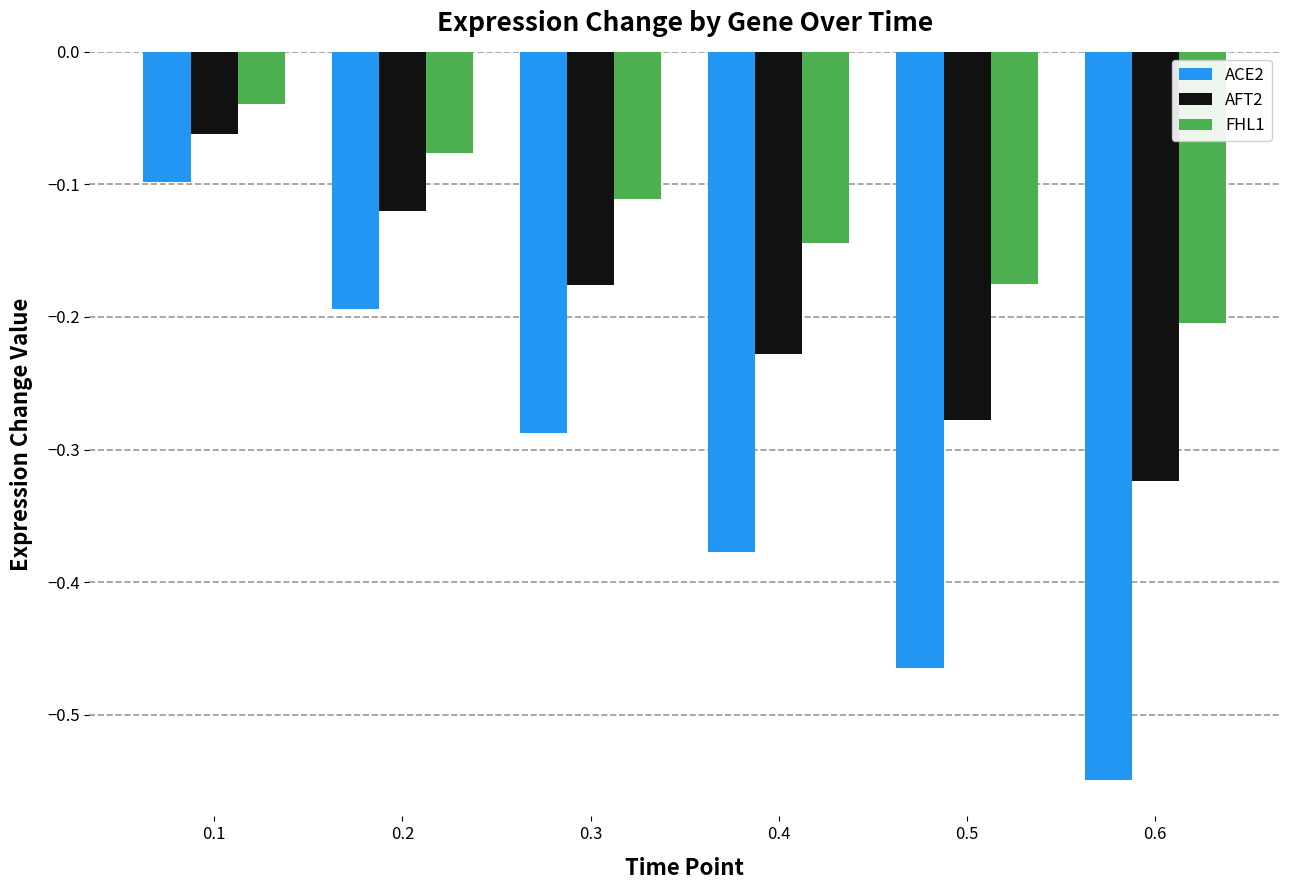

Rank the series at 0.3 from highest to lowest value.

FHL1, AFT2, ACE2